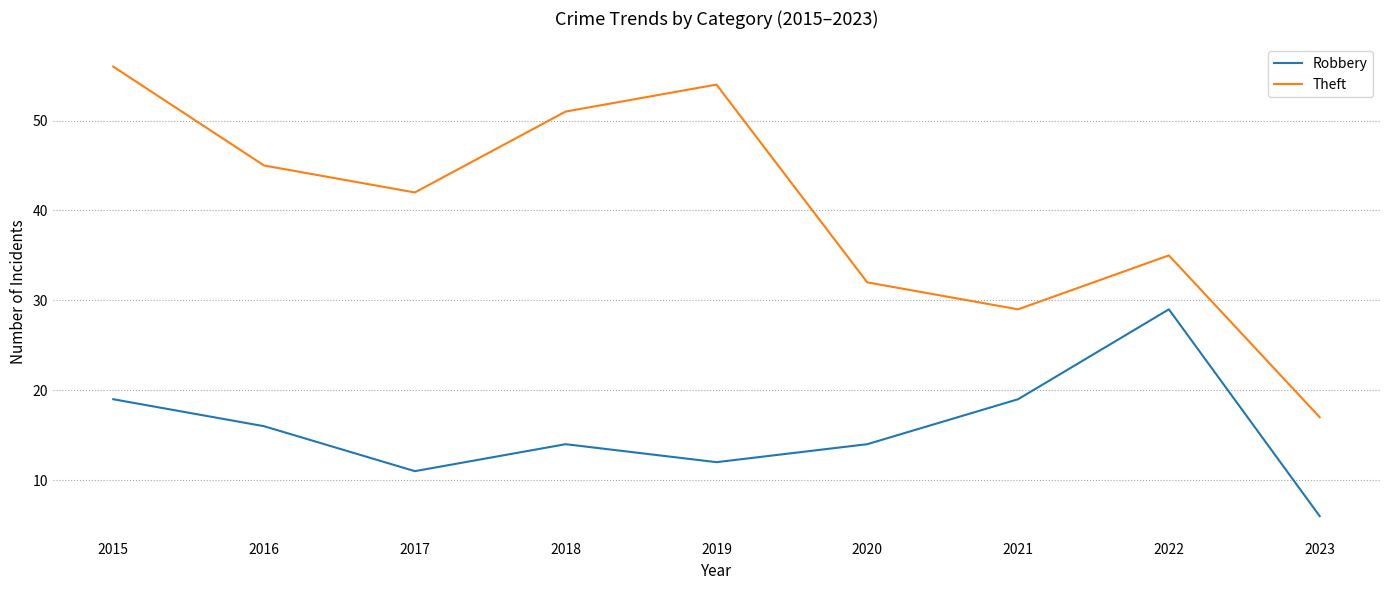

Where does the Theft series first go above 42?

2015